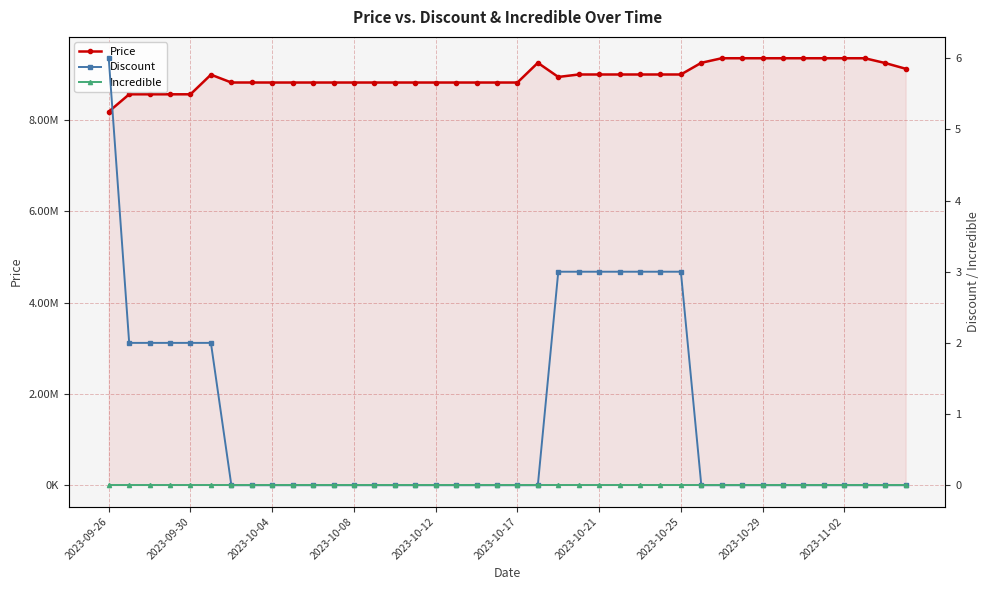

Rank the categories by Discount value from lowest to highest.

2023-10-21, 2023-10-25, 2023-10-29, 2023-11-02, 10, 11, 12, 13, 14, 15, 16, 17, 18, 19, 20, 21, 29, 30, 31, 32, 33, 34, 35, 36, 37, 38, 39, 2023-09-30, 2023-10-04, 2023-10-08, 2023-10-12, 2023-10-17, 22, 23, 24, 25, 26, 27, 28, 2023-09-26